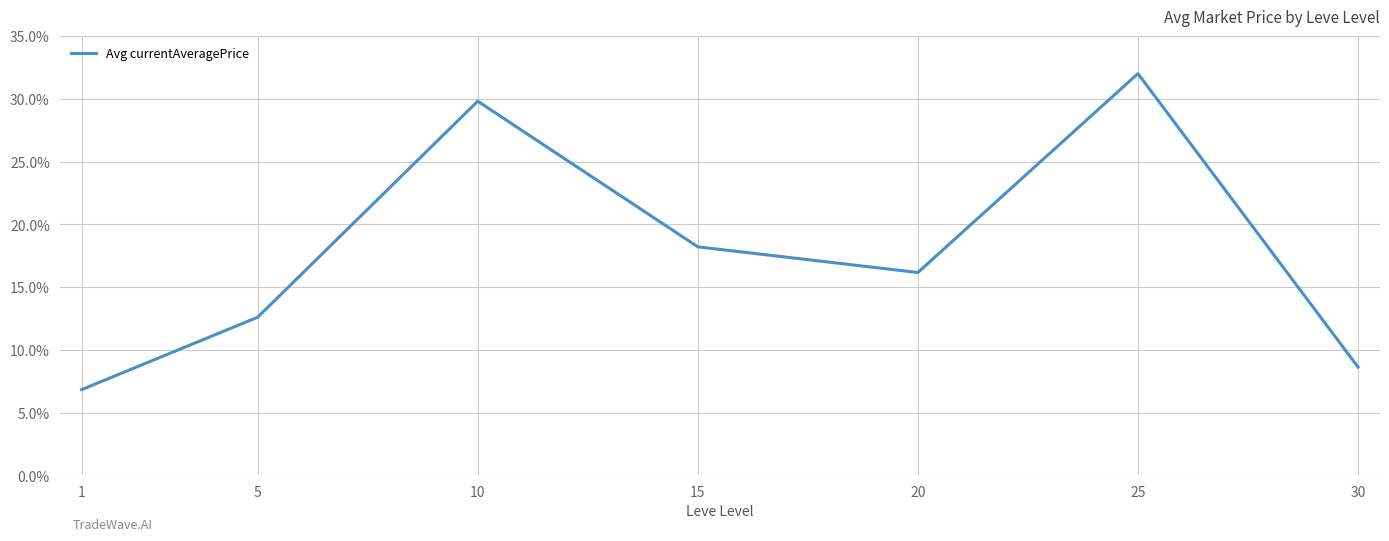

What is the sum of all values?

124.2